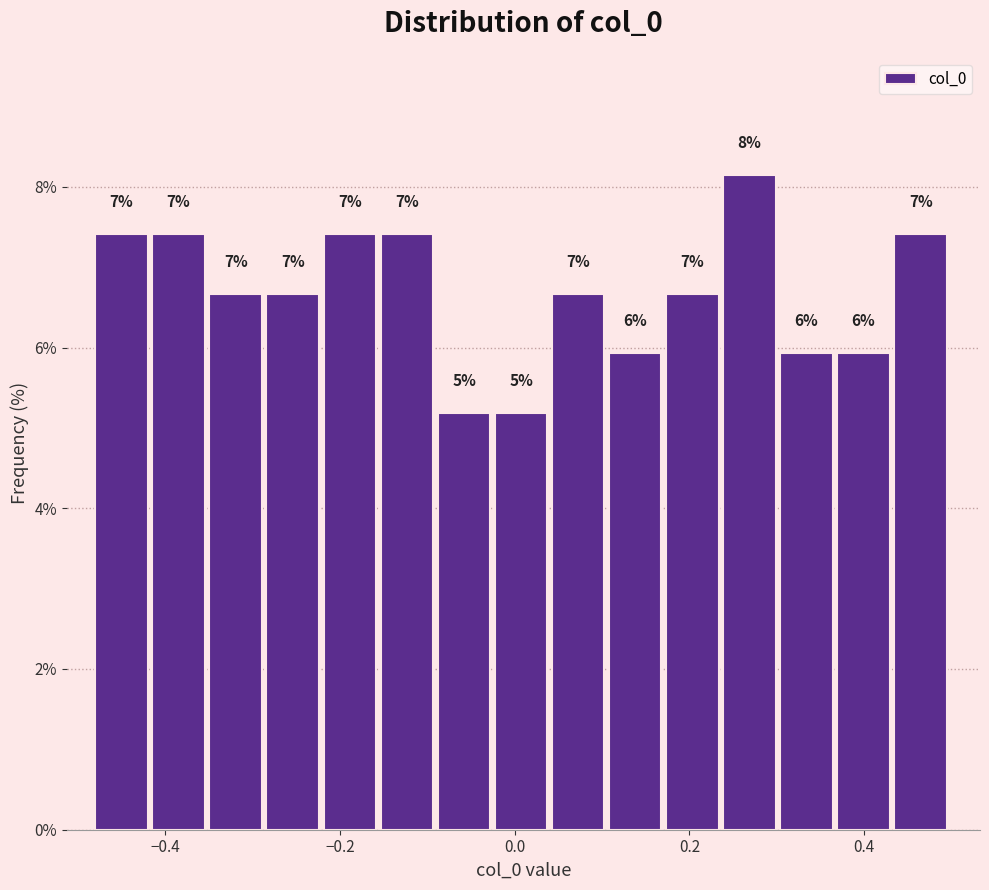

Around what value on the x-axis is the tallest bar? Give the approximate position of its centre, as read against the axis.

0.26